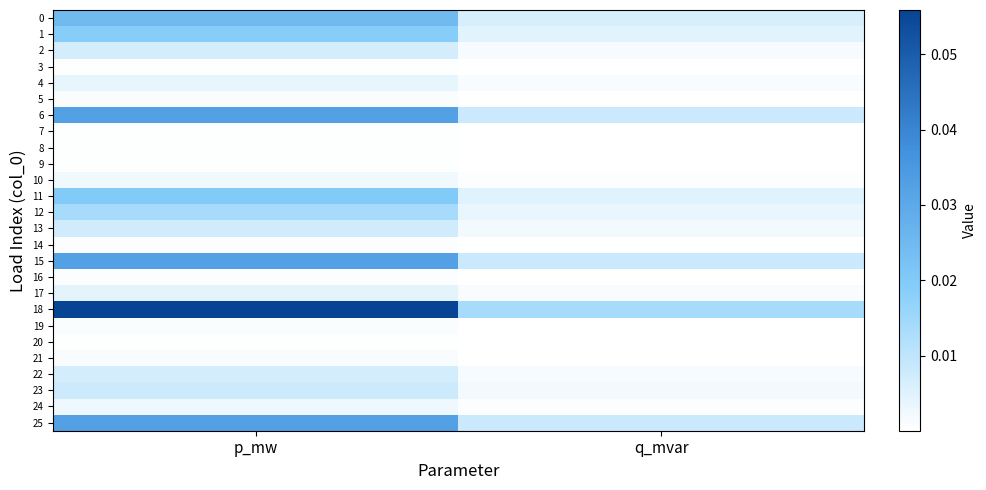

Between q_mvar and p_mw, which is larger?

p_mw